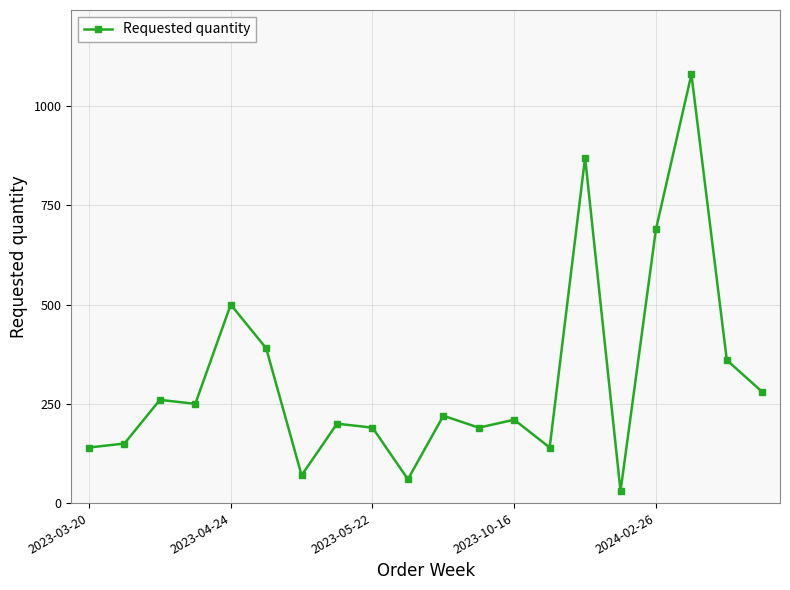

What is the maximum value shown in the chart?

1080